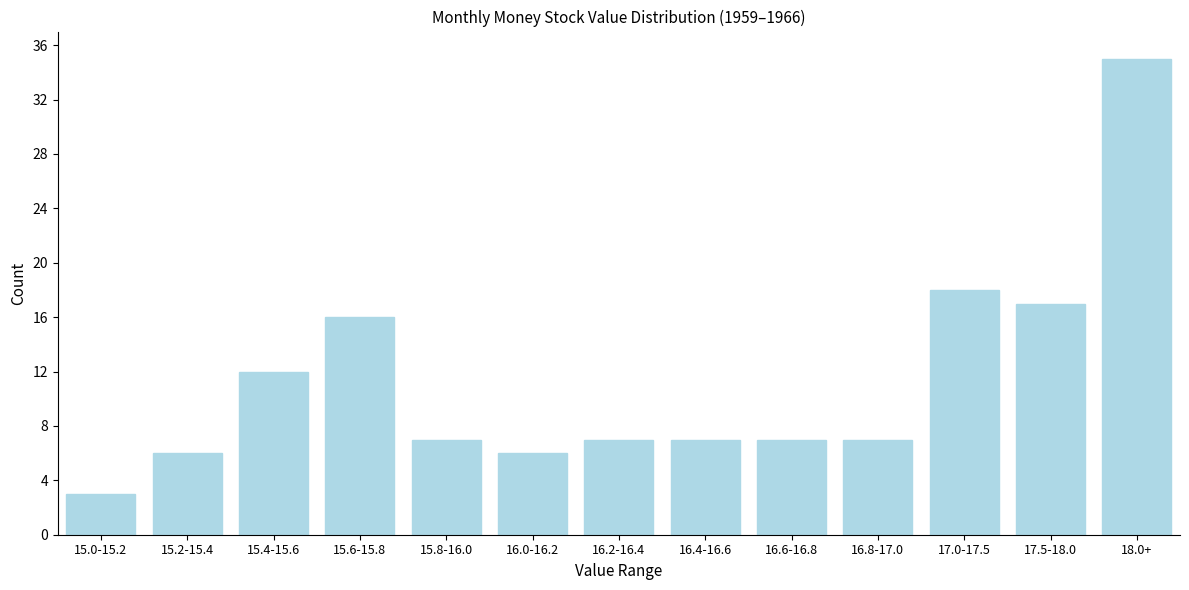

Reading right to left, transcribe all the data shown in this chart.

35	17	18	7	7	7	7	6	7	16	12	6	3